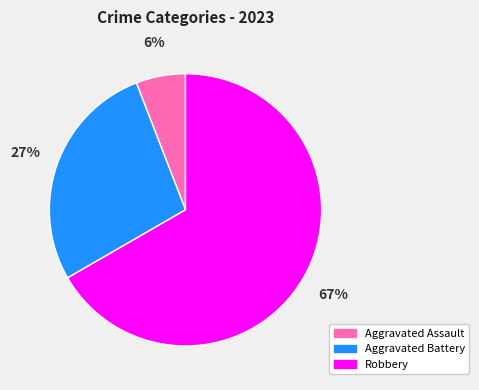

Is there a majority slice in this chart?

Yes